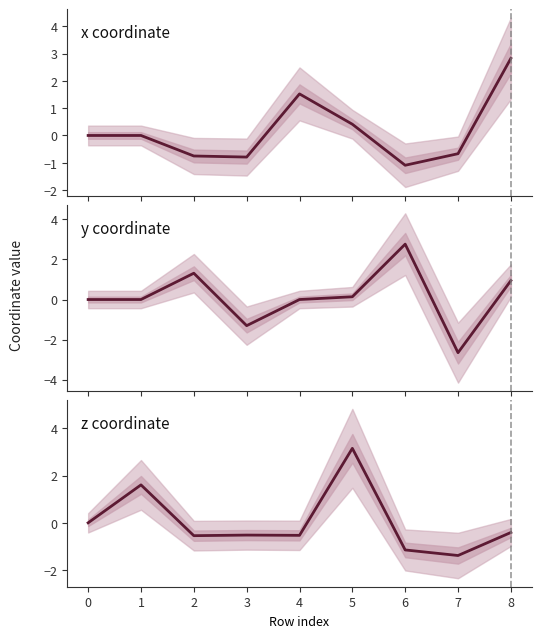

How many intersections are there between x coordinate and z coordinate?

3